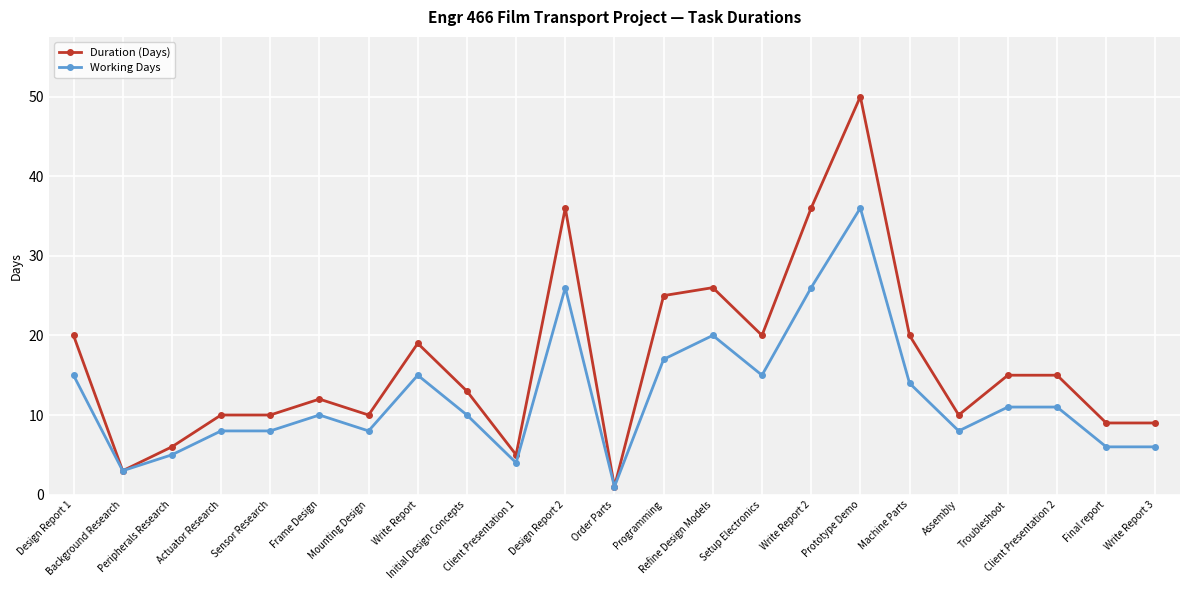

Reading left to right, list all the values displayed in this chart.

Duration (Days): Design Report 1=20	Background Research=3	Peripherals Research=6	Actuator Research=10	Sensor Research=10	Frame Design=12	Mounting Design=10	Write Report=19	Initial Design Concepts=13	Client Presentation 1=5	Design Report 2=36	Order Parts=1	Programming=25	Refine Design Models=26	Setup Electronics=20	Write Report 2=36	Prototype Demo=50	Machine Parts=20	Assembly=10	Troubleshoot=15	Client Presentation 2=15	Final report=9	Write Report 3=9
Working Days: Design Report 1=15	Background Research=3	Peripherals Research=5	Actuator Research=8	Sensor Research=8	Frame Design=10	Mounting Design=8	Write Report=15	Initial Design Concepts=10	Client Presentation 1=4	Design Report 2=26	Order Parts=1	Programming=17	Refine Design Models=20	Setup Electronics=15	Write Report 2=26	Prototype Demo=36	Machine Parts=14	Assembly=8	Troubleshoot=11	Client Presentation 2=11	Final report=6	Write Report 3=6